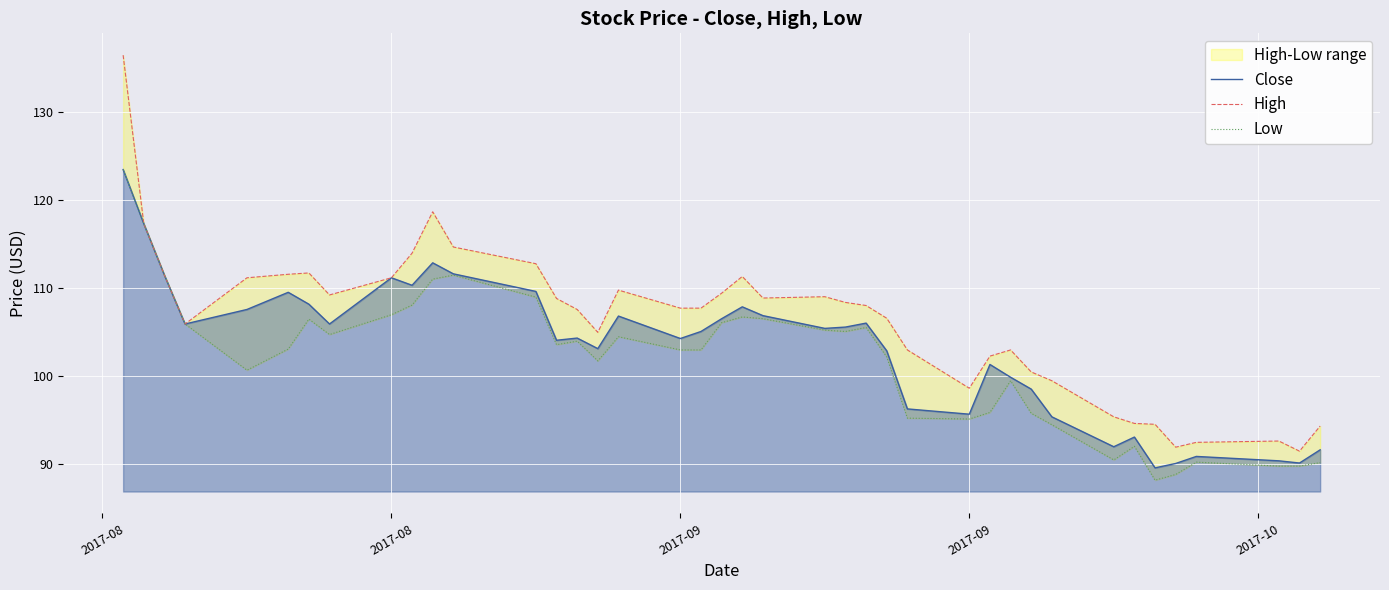

At which label does Close first exceed 105?

2017-08